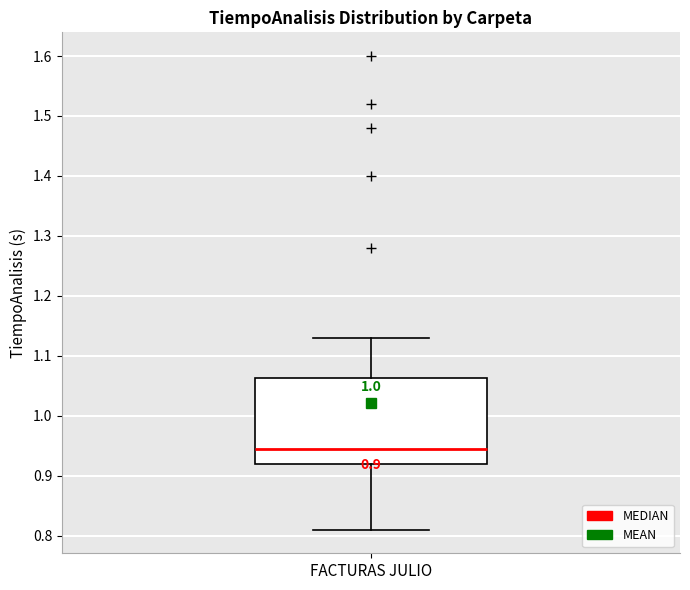

Read this box plot against the y-axis: the position of the median line, the range covered by the box, and the ends of both whiskers. The values are not printed on the chart, so give them approximately, as read against the axis.

median 0.95, box 0.92 to 1.06, whiskers 0.81 to 1.13